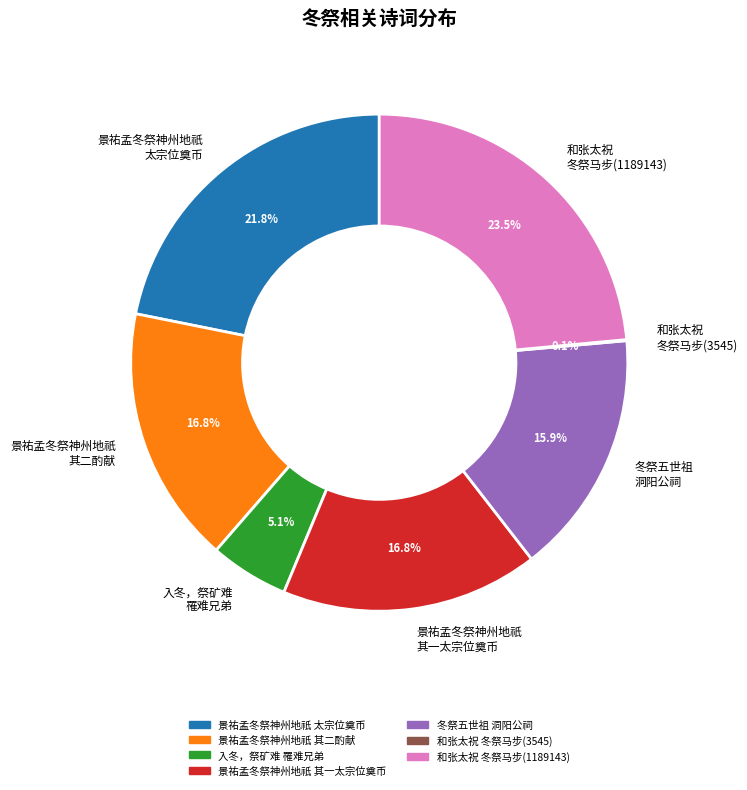

Which has a higher value, 景祐孟冬祭神州地祇 太宗位奠币 or 景祐孟冬祭神州地祇 其一太宗位奠币?

景祐孟冬祭神州地祇 太宗位奠币